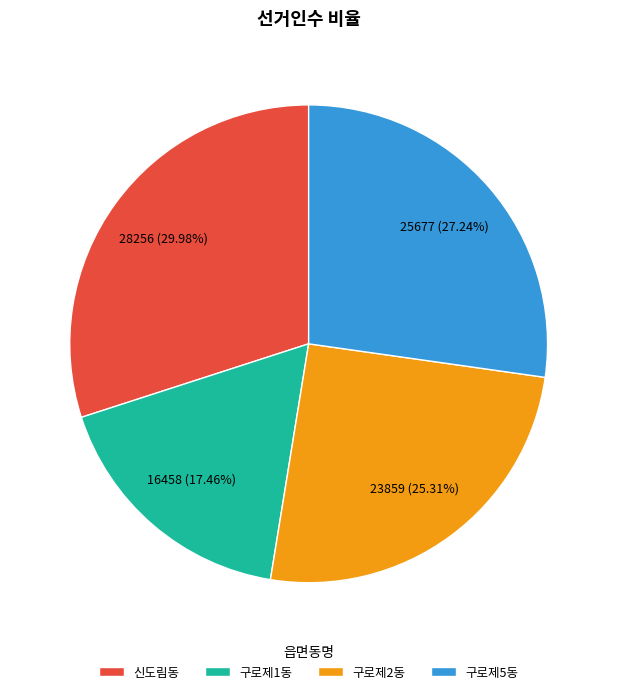

Combined, what portion of the pie is 구로제2동 and 구로제1동?

42.8%